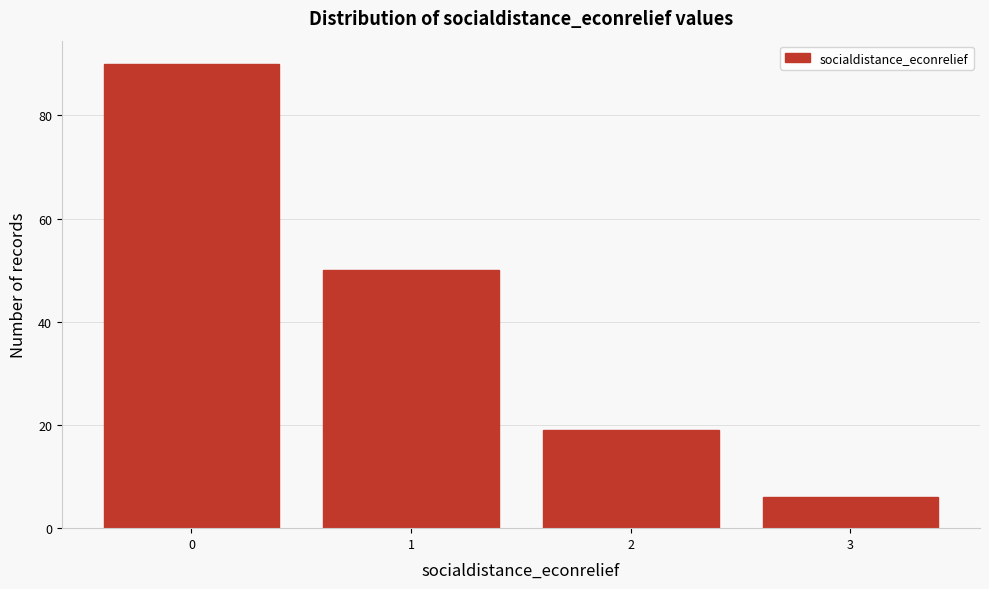

Reading right to left, transcribe all the data shown in this chart.

6	19	50	90